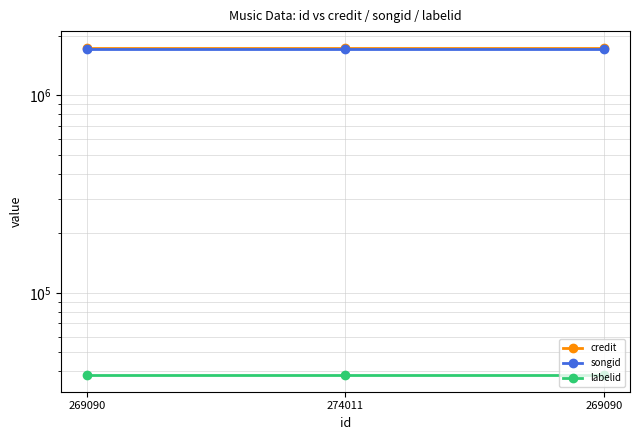

Reading left to right, what are all the values shown in this chart?

credit: 269090=1747265	274011=1747265	269090=1747265
songid: 269090=1722074	274011=1722074	269090=1722074
labelid: 269090=38210	274011=38210	269090=38210